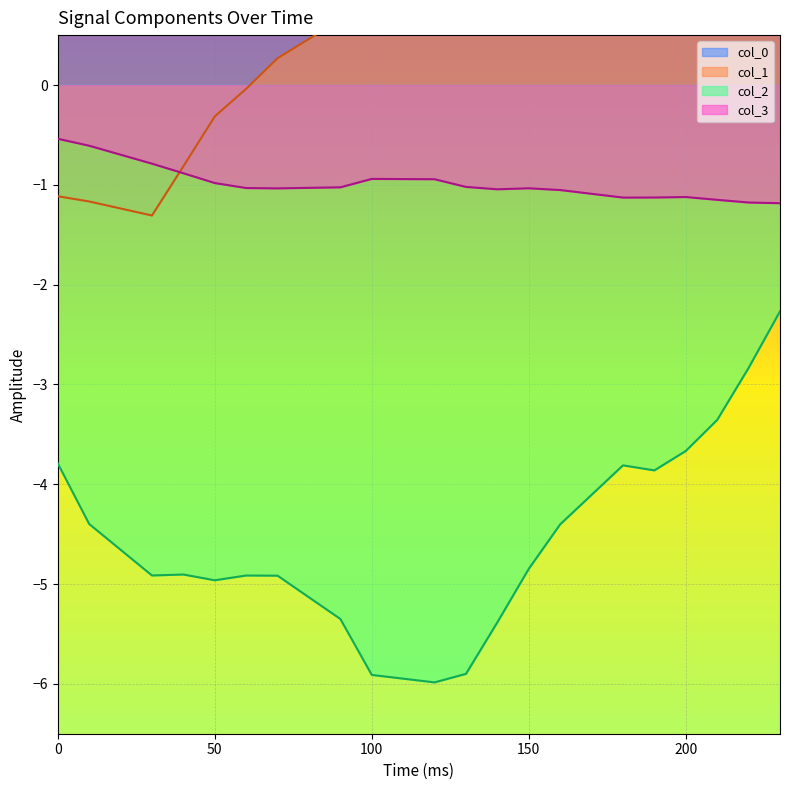

Does the chart display data point markers on the line(s)?

No